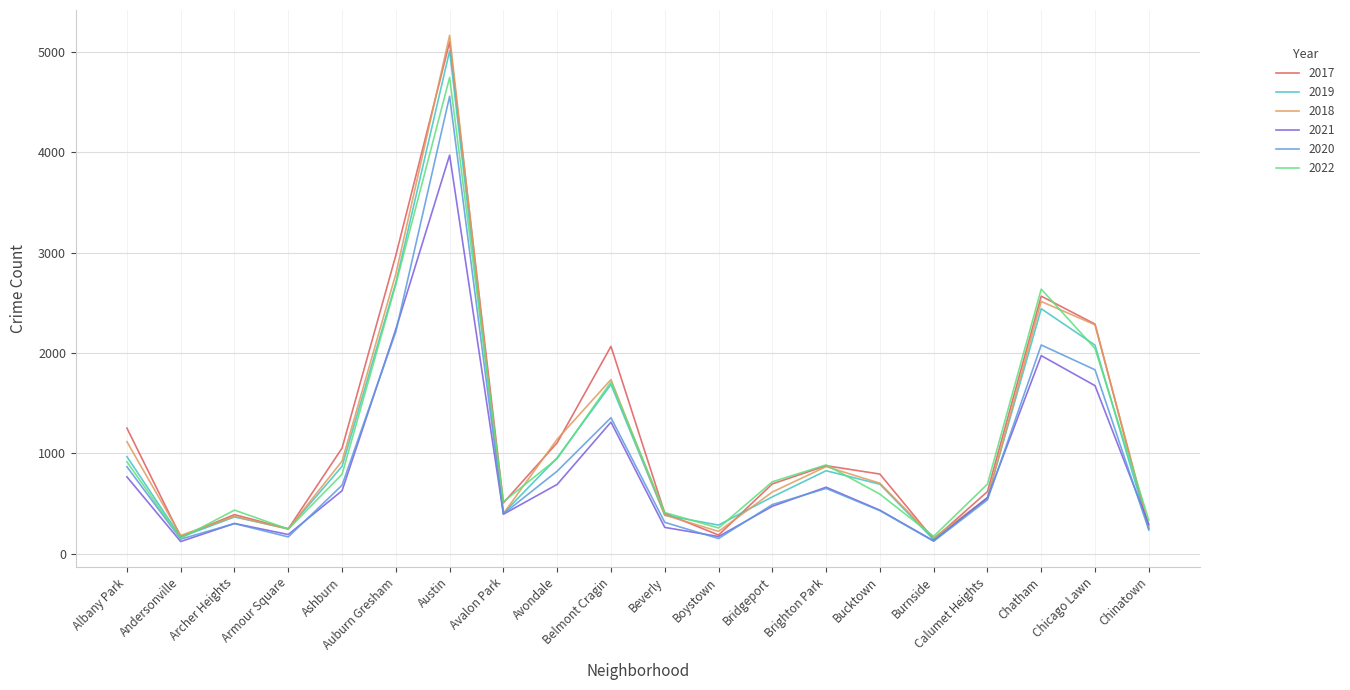

What value does the 2017 series have at Bridgeport, to the nearest 10?

700